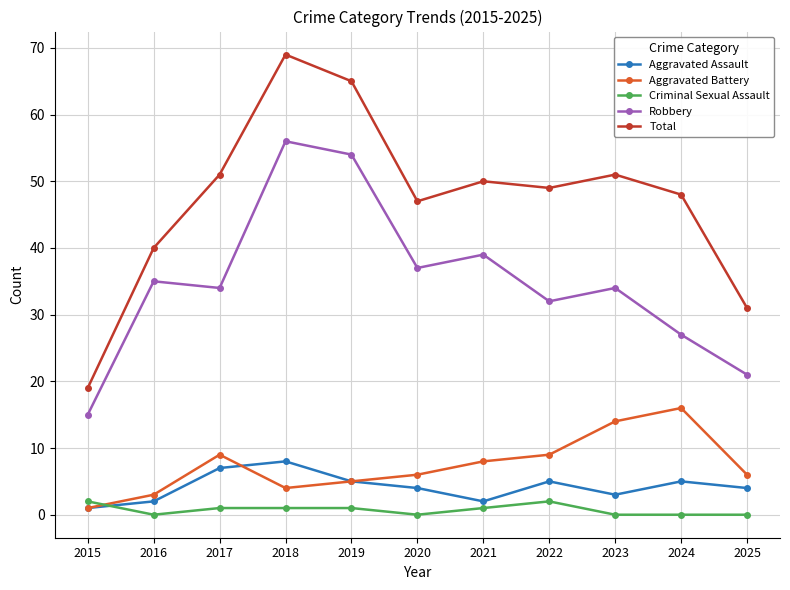

Is it true that Total equals 34 at 2021?

False